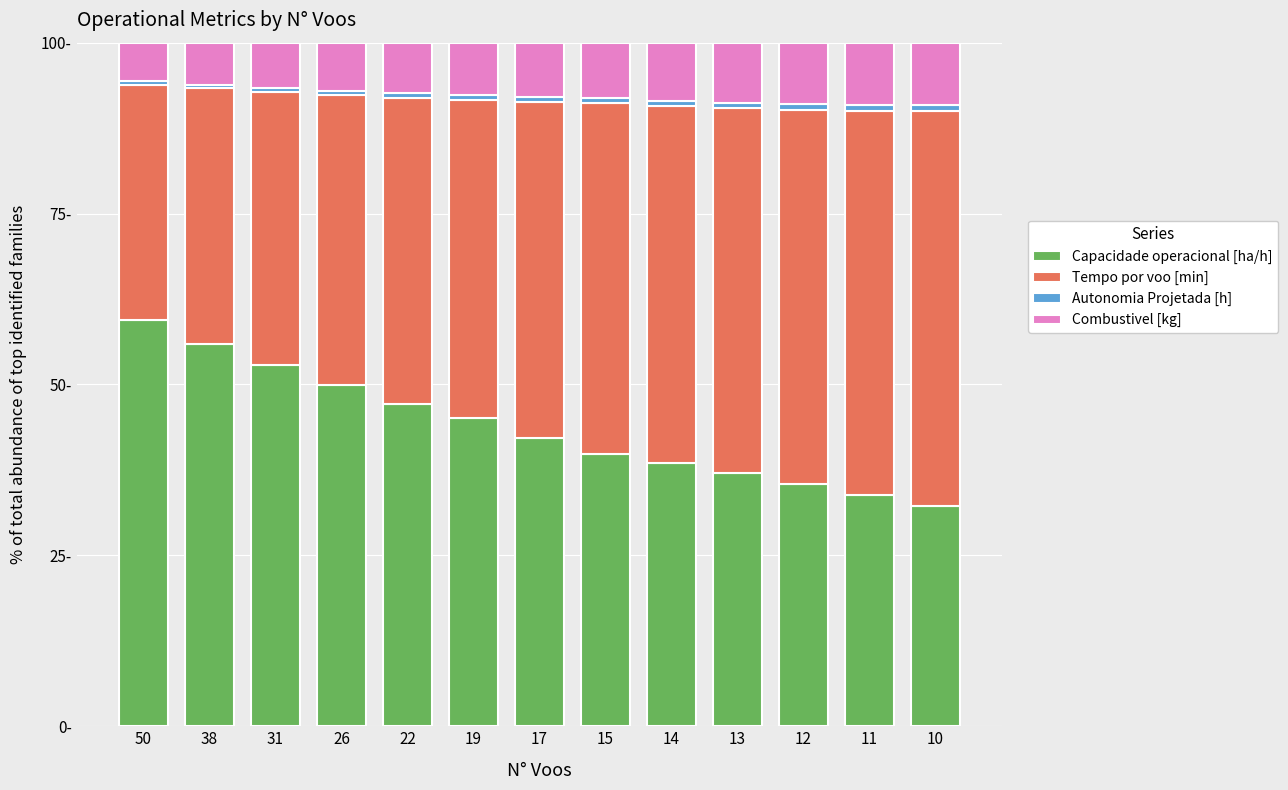

Read the Capacidade operacional [ha/h] value at 22.

47.1